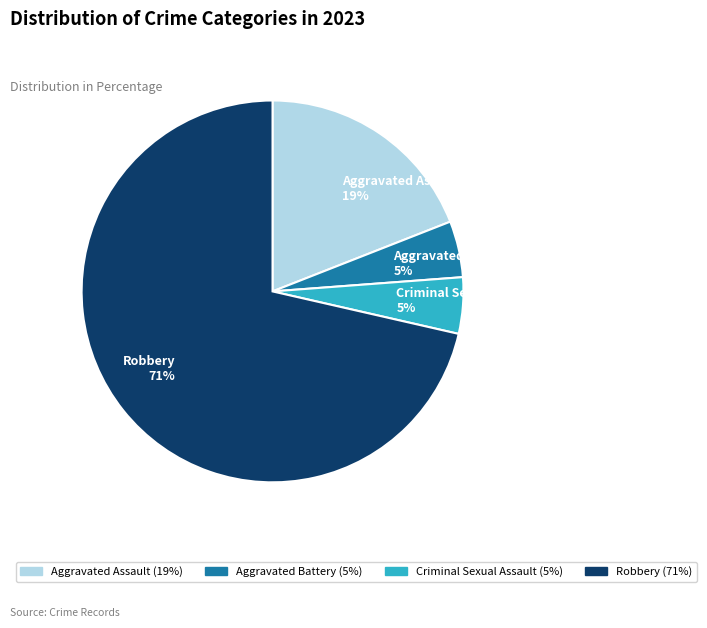

The Aggravated Assault slice represents 19% of the pie. True or false?

True